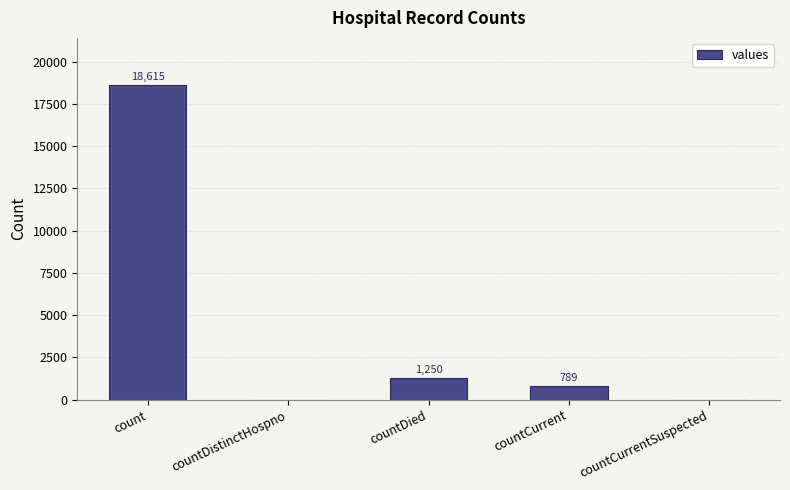

Reading left to right, what are all the values shown in this chart?

count=18615	countDistinctHospno=0	countDied=1250	countCurrent=789	countCurrentSuspected=0